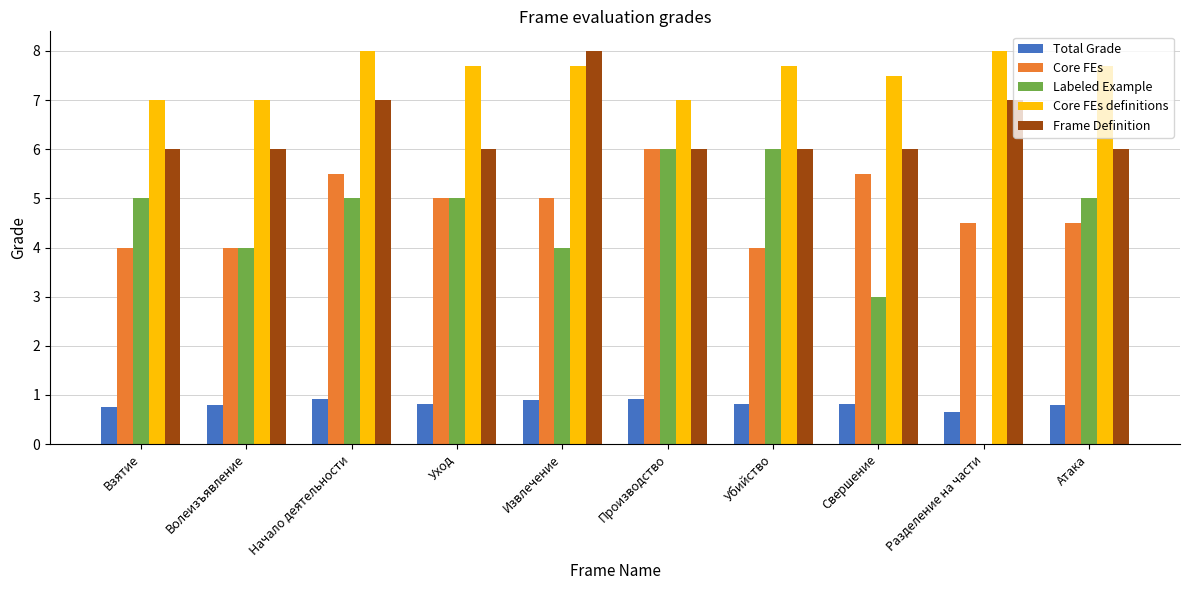

Are the bars horizontal?

No